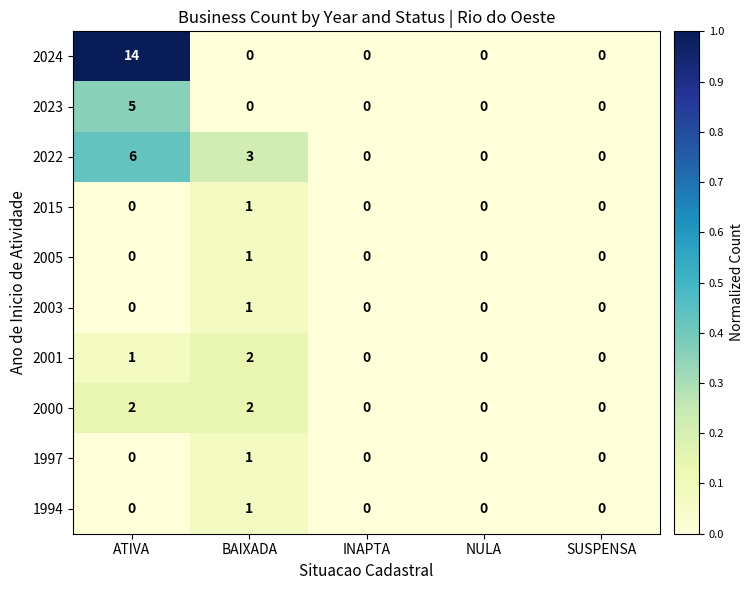

Which category has the highest value across all series?

ATIVA